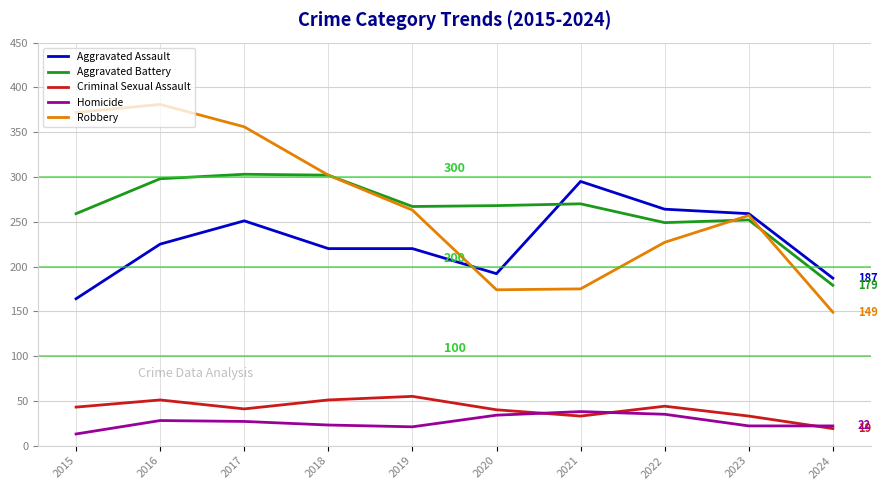

What is the lowest value of the Aggravated Assault series?

164